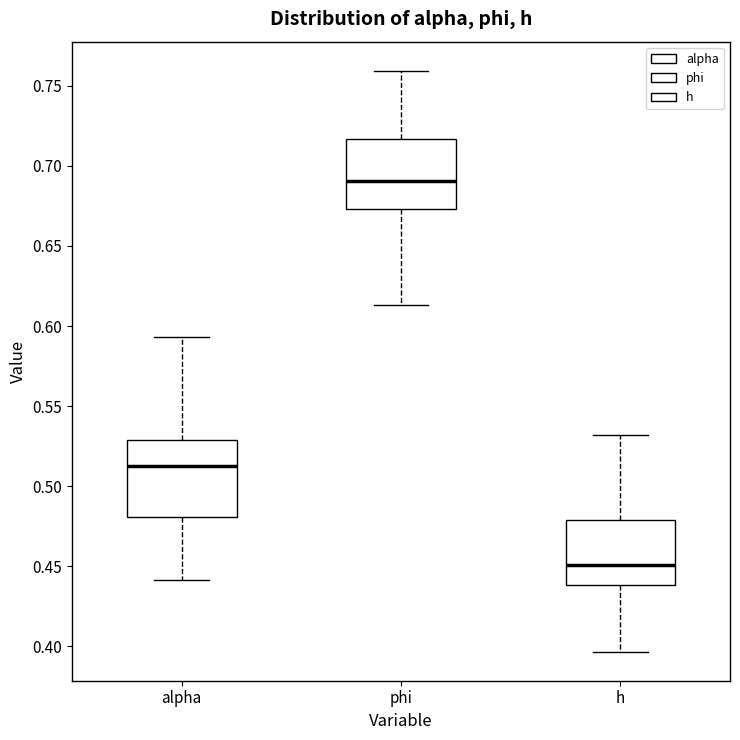

Where does the upper whisker of the box for h end on the y-axis? The values are not printed on the chart, so give them approximately, as read against the axis.

0.530